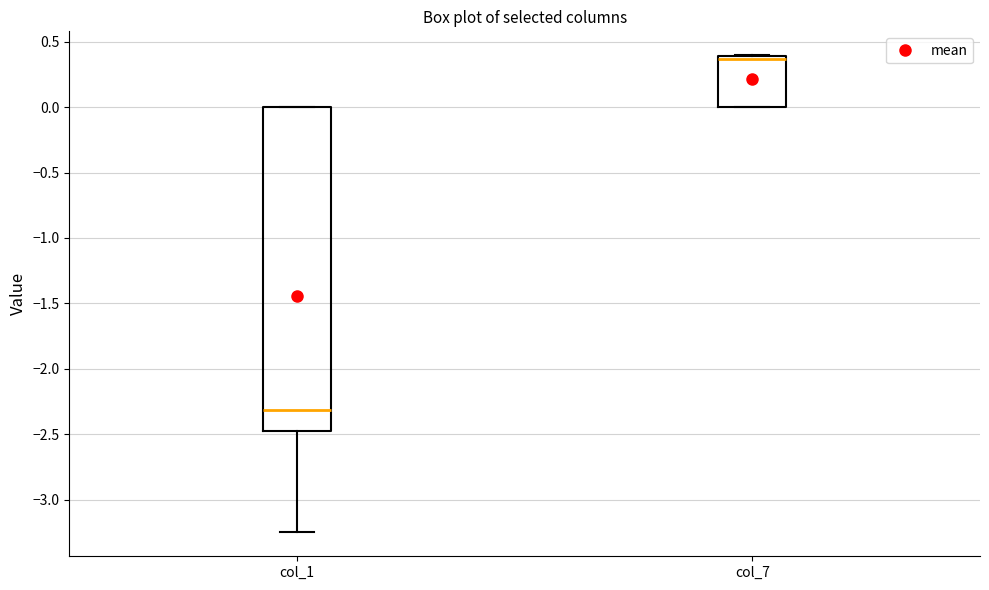

Reading left to right, read every box against the y-axis: the position of its median line, the range the box covers, and the ends of its whiskers. The values are not printed on the chart, so give them approximately, as read against the axis.

col_1: median -2.30, box -2.50 to 0.00, whiskers -3.25 to 0.00
col_7: median 0.35, box 0.00 to 0.40, whiskers 0.00 to 0.40